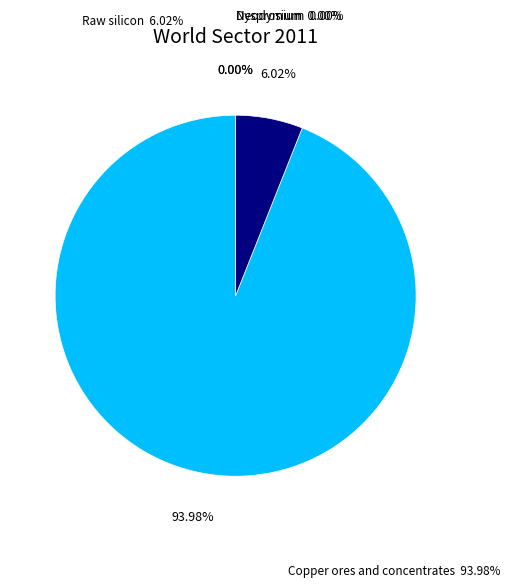

Is there any slice that represents more than half of the pie?

Yes